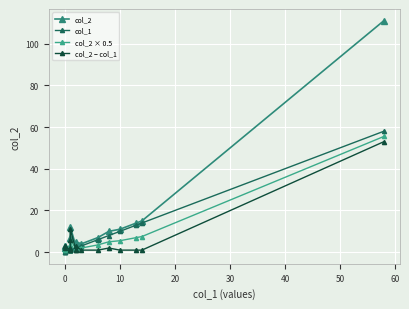

True or false: col_2 − col_1 and col_2 intersect in this chart.

False